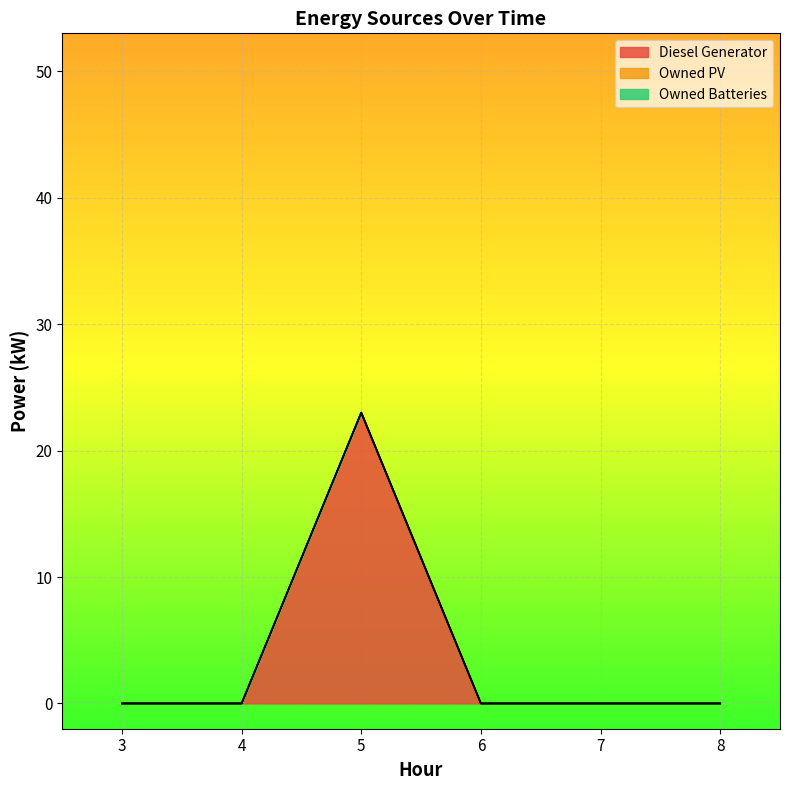

Reading left to right, list all the values displayed in this chart.

Diesel Generator: 0	0	23	0	0	0
Owned PV: 0	0	0	0	0	0
Owned Batteries: 0	0	0	0	0	0